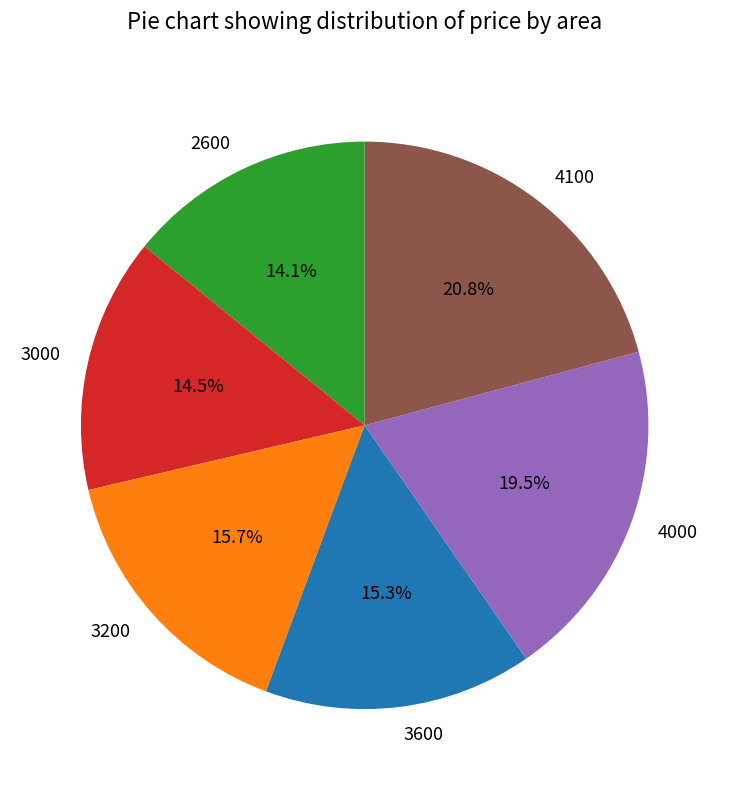

Is there any slice that represents more than half of the pie?

No